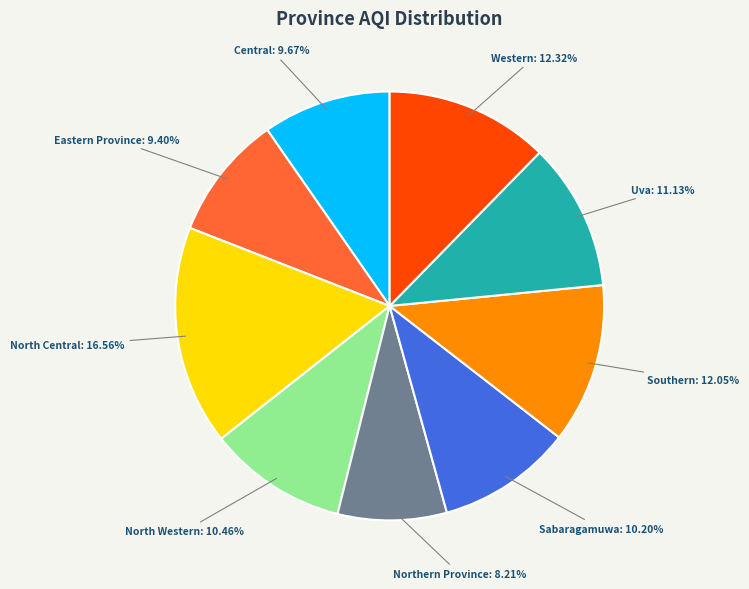

Which category has the smallest portion of the pie?

Northern Province